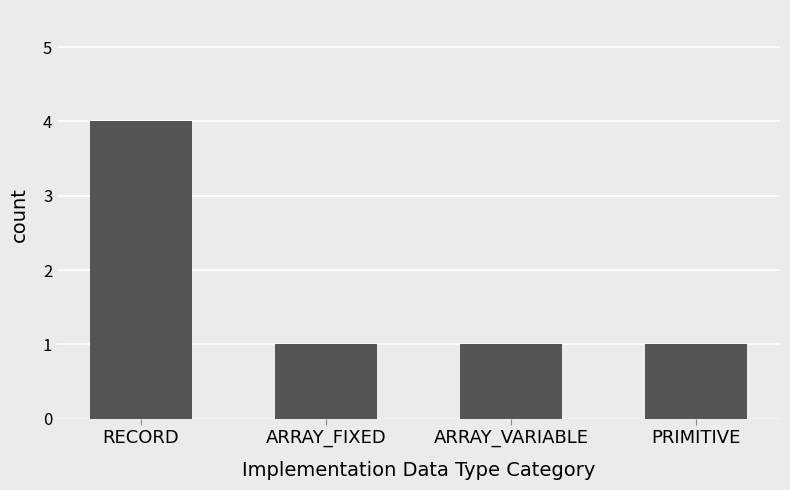

The chart shows a value of 2 at RECORD. True or false?

False